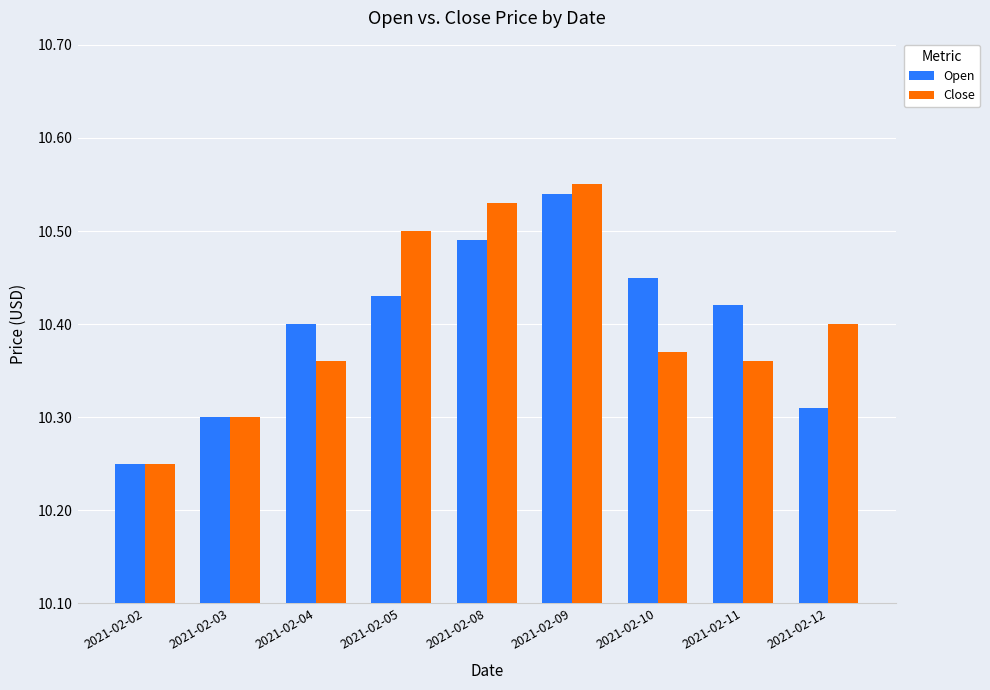

What is the sum of the Open values at 2021-02-05 and 2021-02-03?

20.7